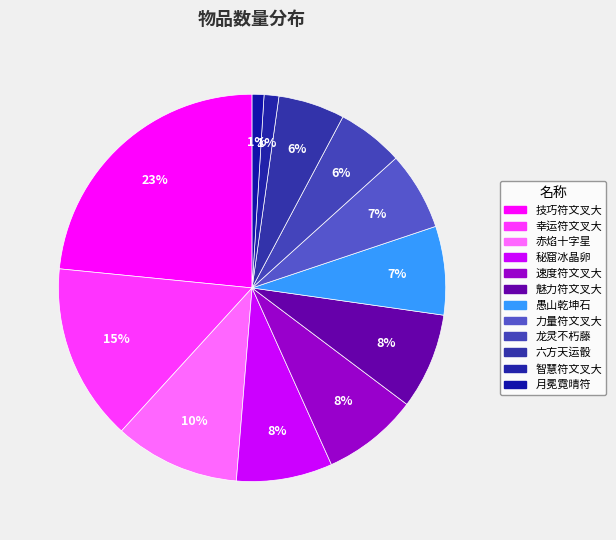

To the nearest percent, what is the difference between the largest and smallest slice percentages?

22%